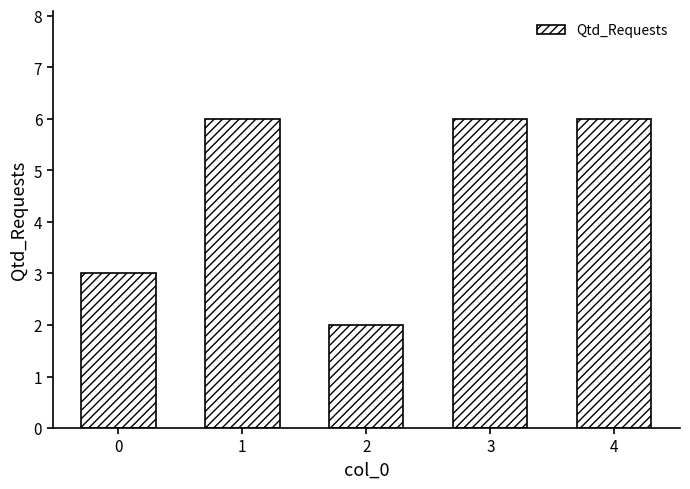

Reading right to left, what are all the values shown in this chart?

4=6	3=6	2=2	1=6	0=3